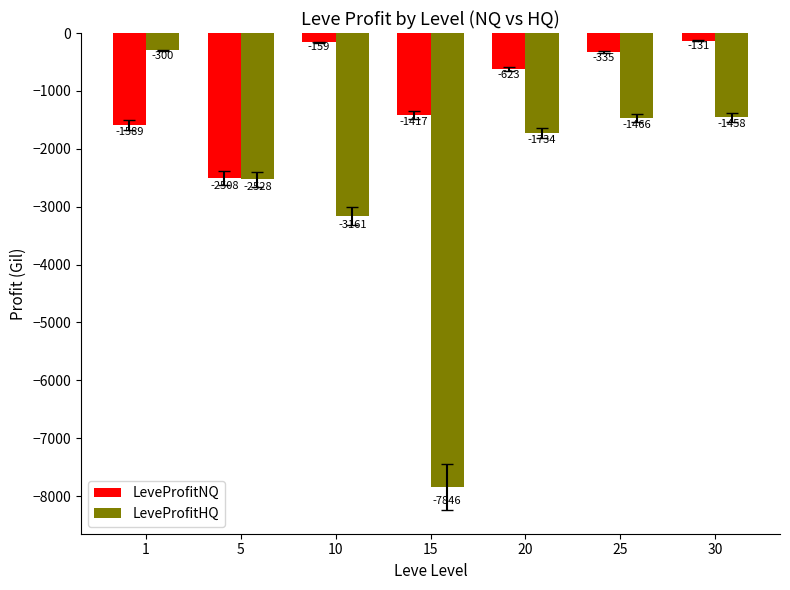

What is the total value across all series at 15?

-9263.0